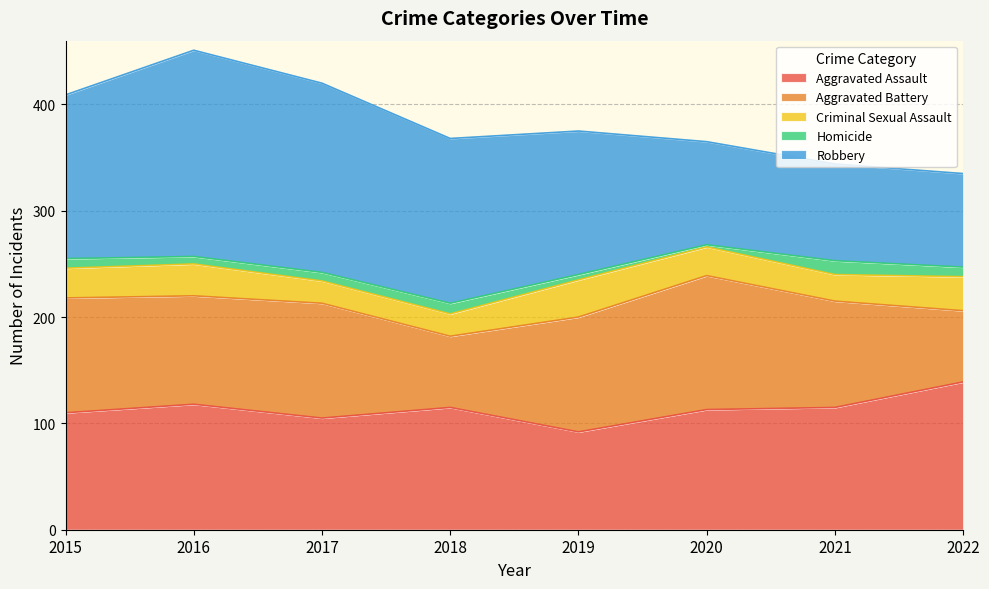

At which category does Robbery reach its first local peak?

2016